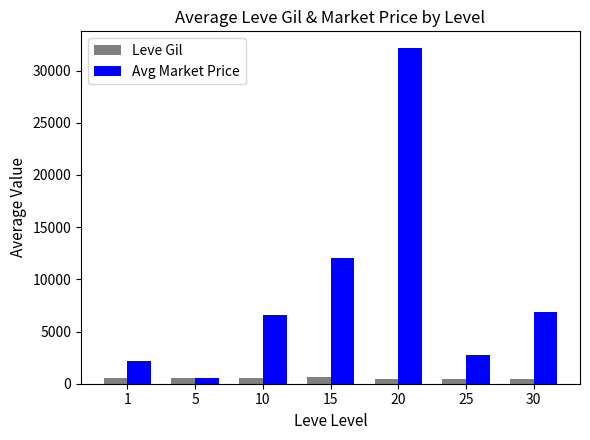

What is the maximum value shown in the chart?

32149.0